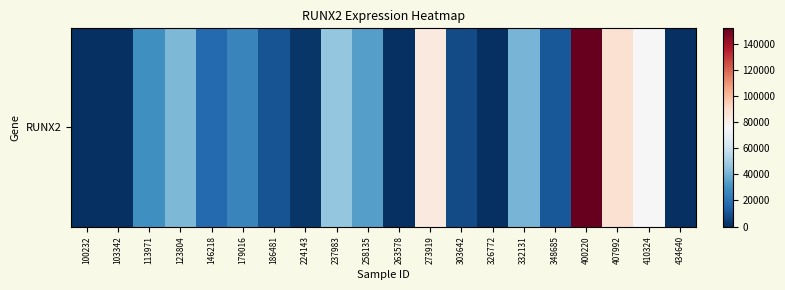

Which category has the highest value across all series?

400220